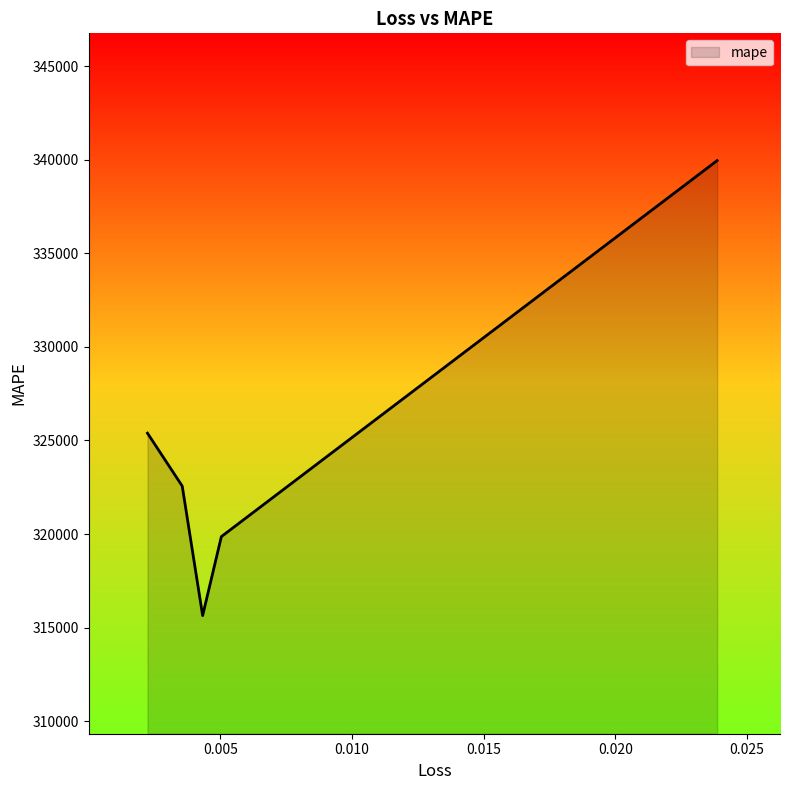

What is the sum of all values?

1623412.2